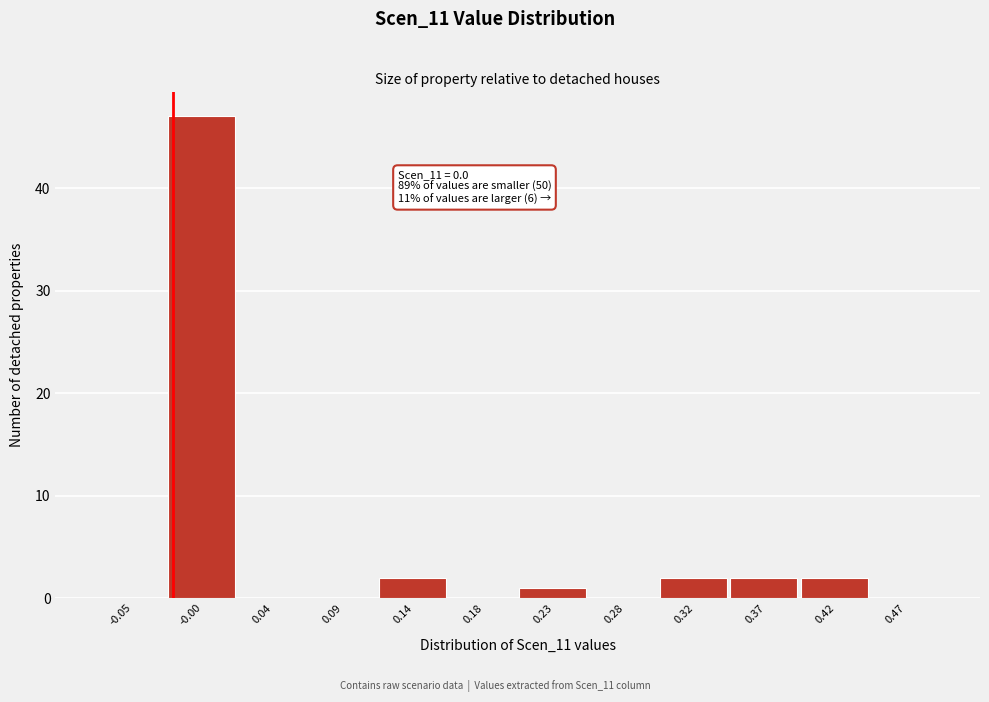

Reading left to right, what are all the values shown in this chart?

-0.05=0	-0.00=47	0.04=0	0.09=0	0.14=2	0.18=0	0.23=1	0.28=0	0.32=2	0.37=2	0.42=2	0.47=0